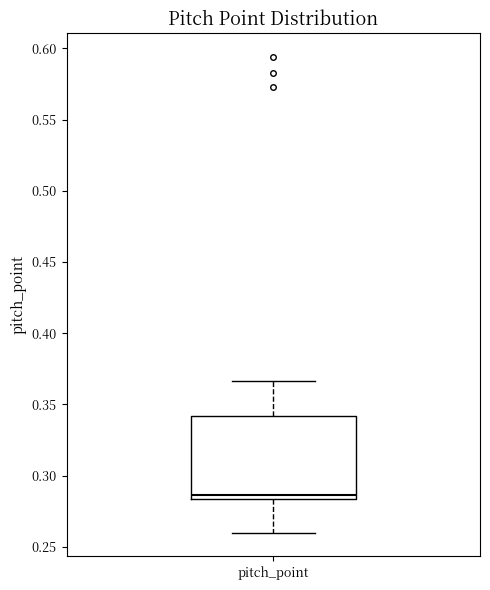

Read this box plot against the y-axis: the position of the median line, the range covered by the box, and the ends of both whiskers. The values are not printed on the chart, so give them approximately, as read against the axis.

median 0.285 (just above the box's lower edge), box 0.285 to 0.340, whiskers 0.260 to 0.365